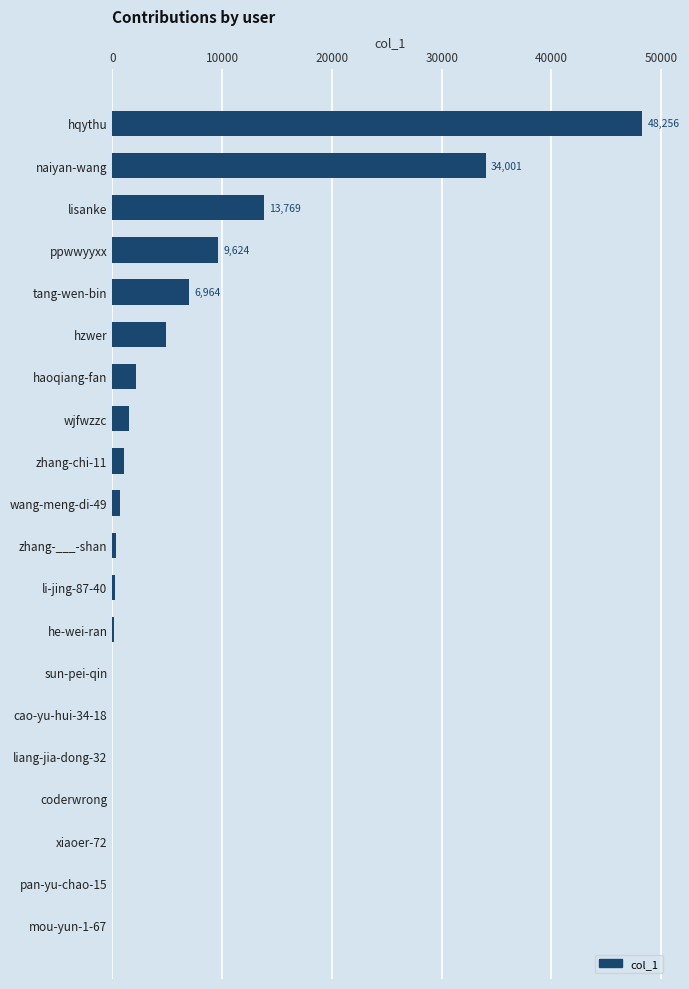

What is the sum of all values?

123535